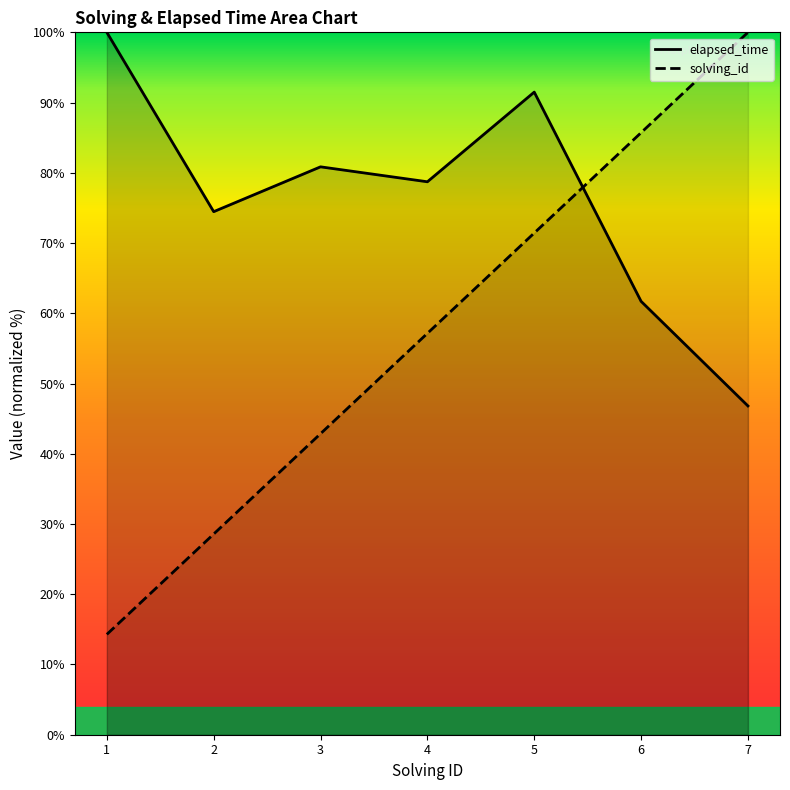

Reading left to right, what are all the values shown in this chart?

elapsed_time: 1=100.0	2=74.5	3=80.9	4=78.7	5=91.5	6=61.7	7=46.8
solving_id: 1=14.3	2=28.6	3=42.9	4=57.1	5=71.4	6=85.7	7=100.0